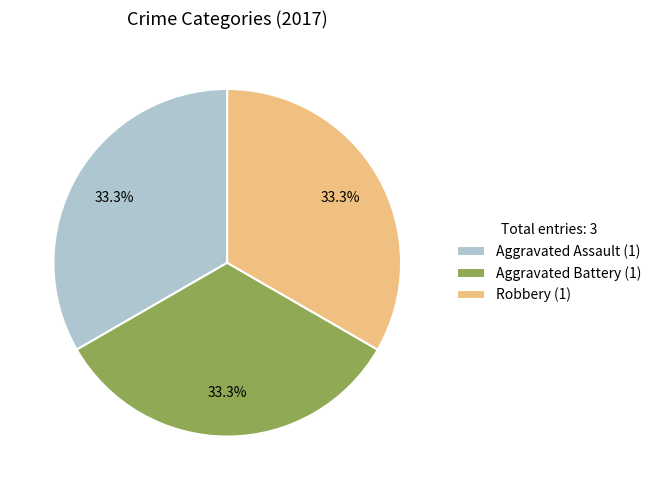

Is the sum of Aggravated Battery (1) and Robbery (1) greater than half?

Yes